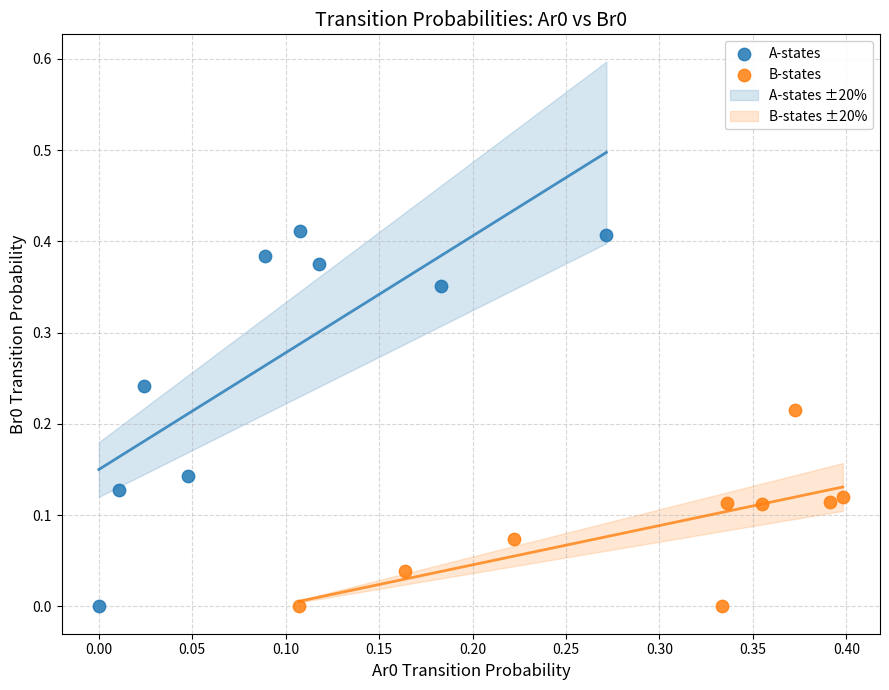

Which series has the largest Y range (max minus min)?

A-states